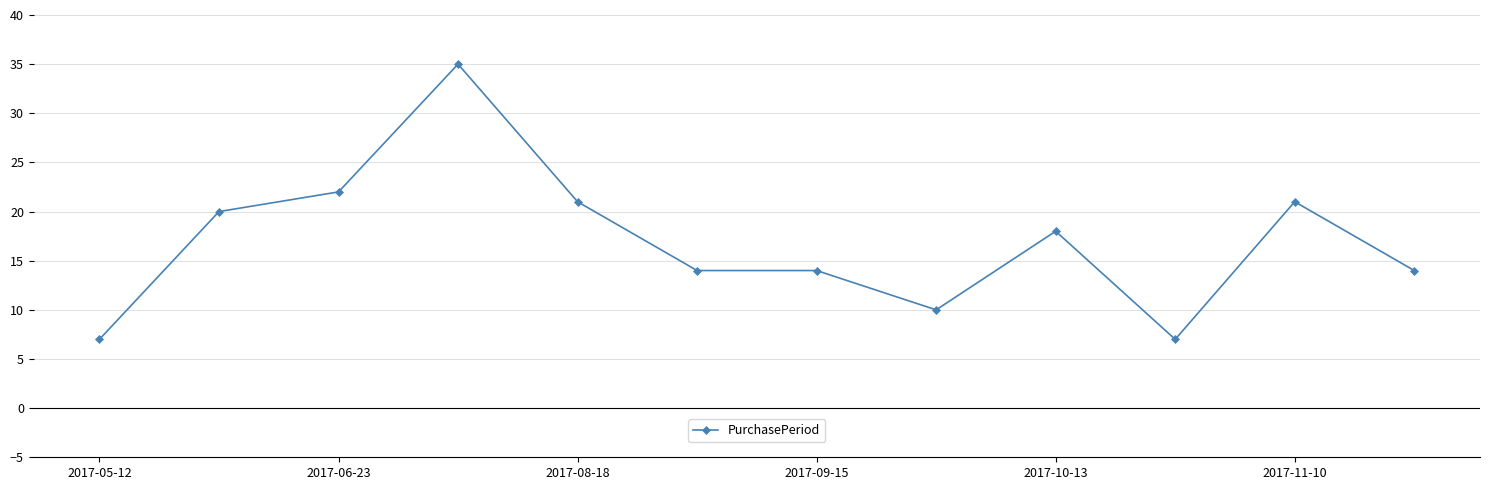

What is the minimum value shown in the chart?

7